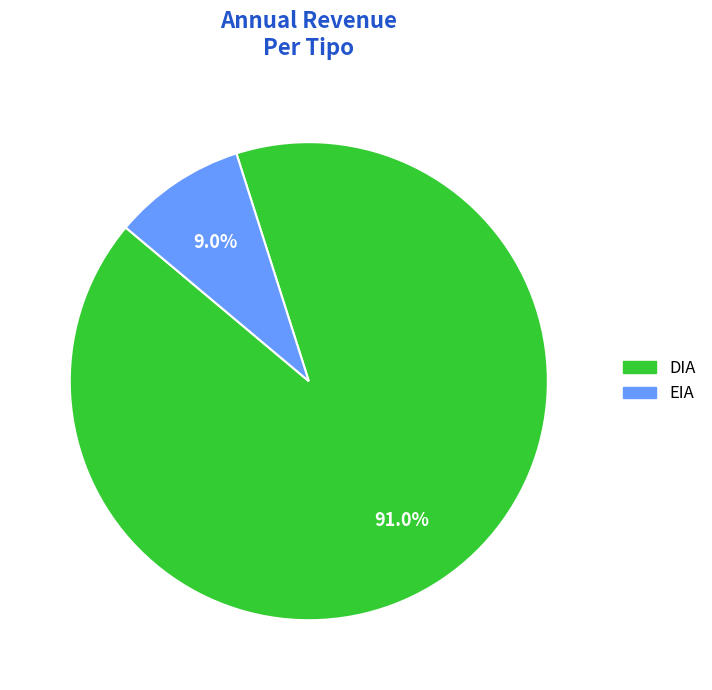

Is there any slice that represents more than half of the pie?

Yes